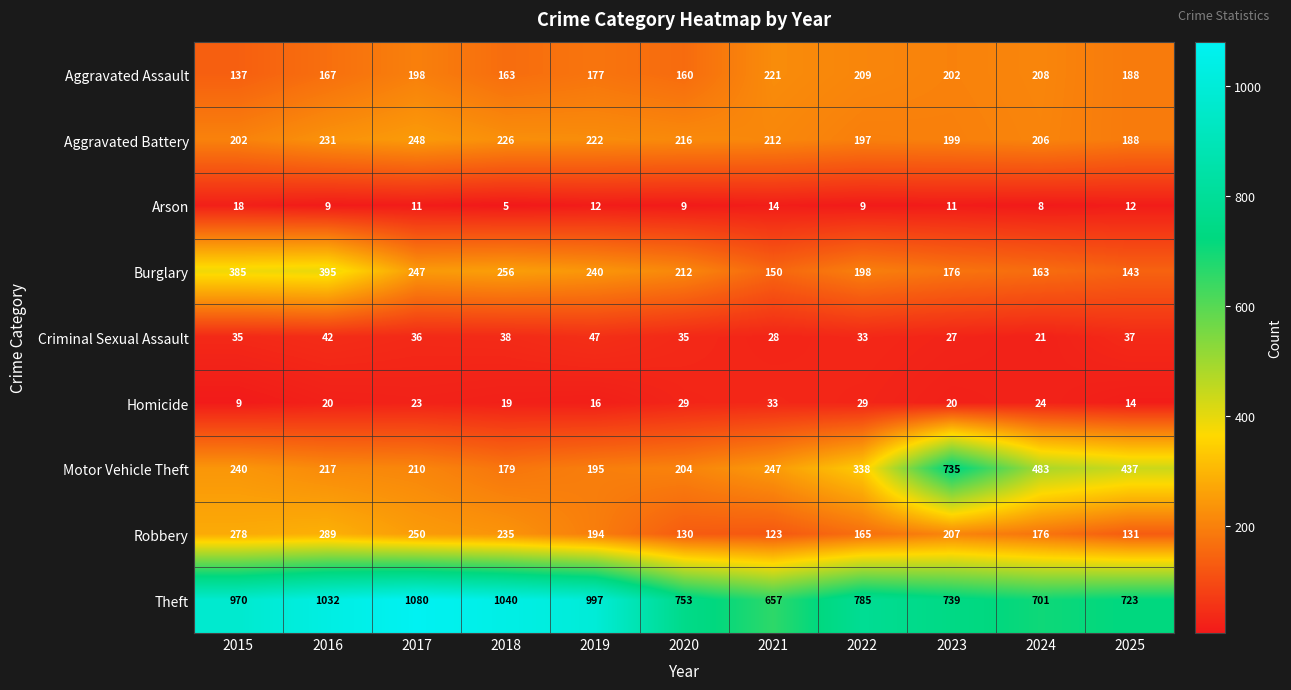

Rank the series by their maximum value, from highest to lowest.

Theft, Motor Vehicle Theft, Burglary, Robbery, Aggravated Battery, Aggravated Assault, Criminal Sexual Assault, Homicide, Arson